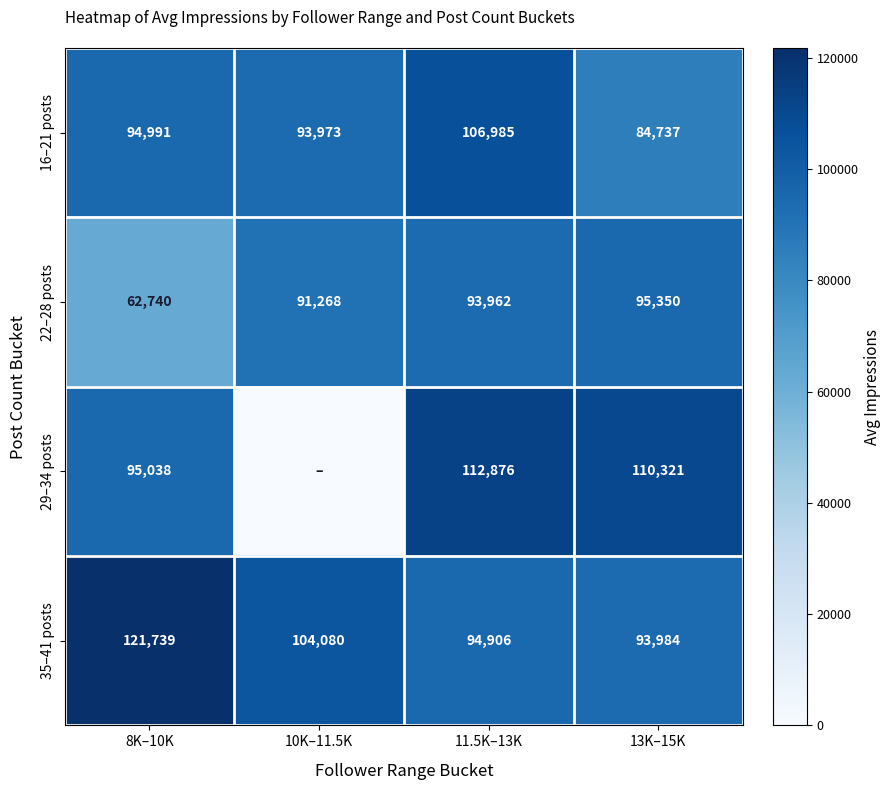

What is the difference between the second highest and minimum values in the 35–41 posts series?

10096